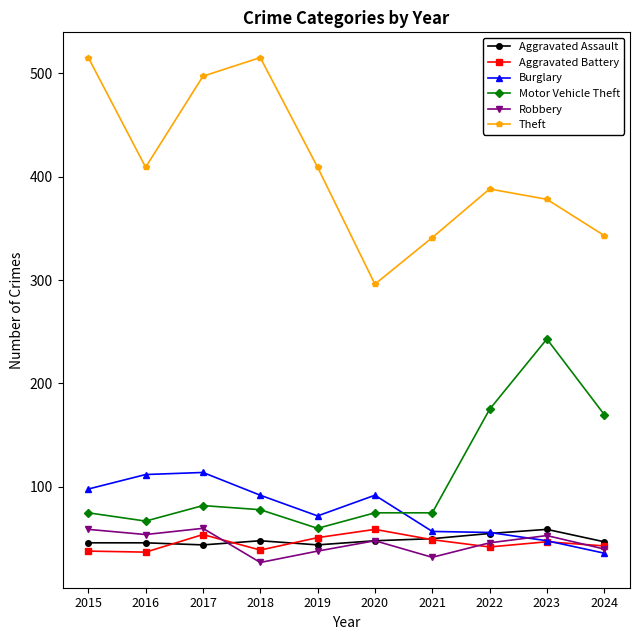

What is the total value across all series at 2021?

604